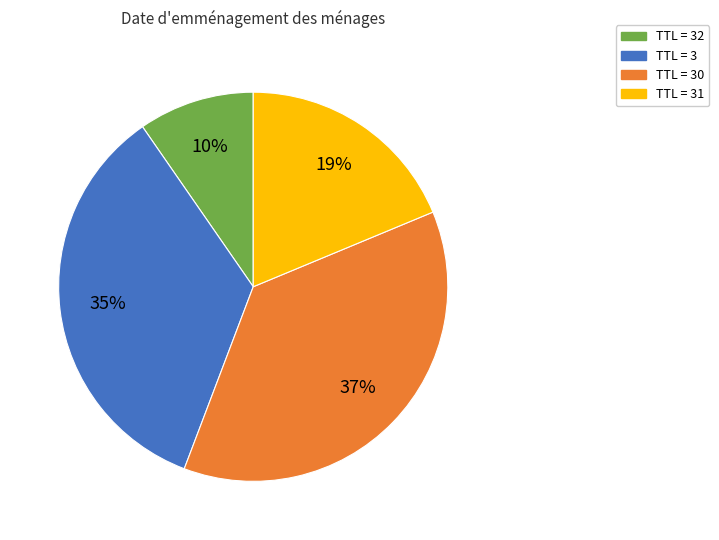

Which slice is the smallest?

TTL = 32